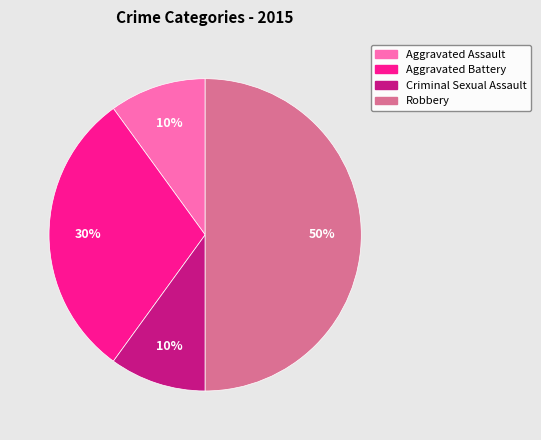

Which slice is the largest?

Robbery